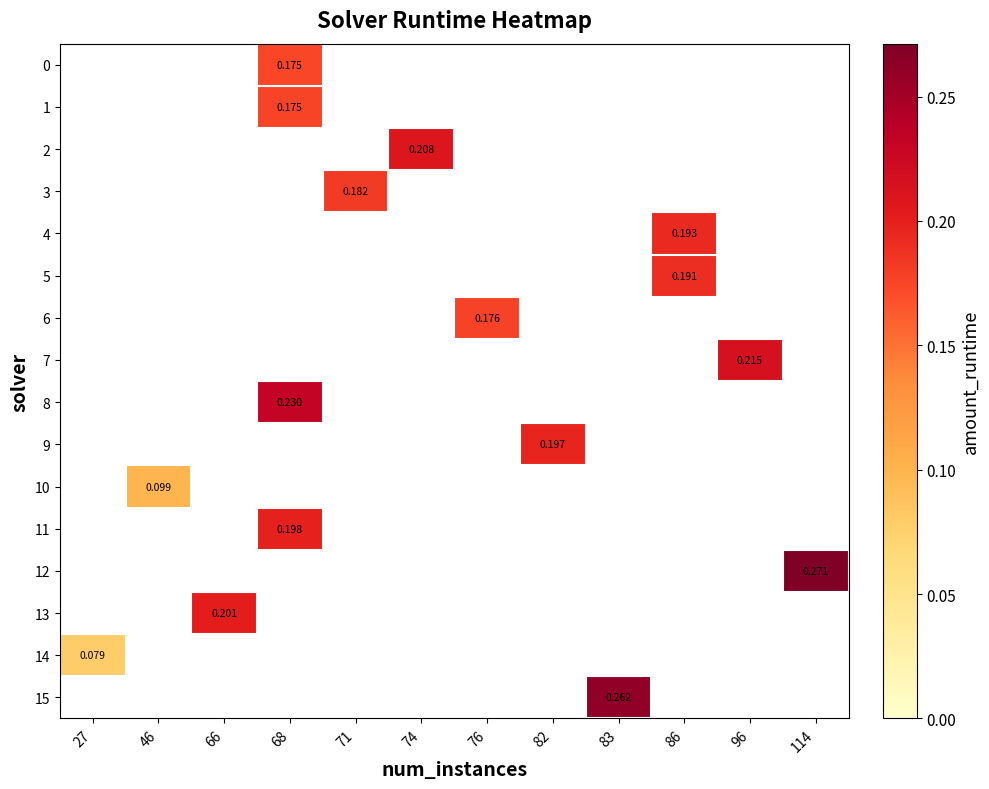

What is the maximum value shown in the chart?

0.3